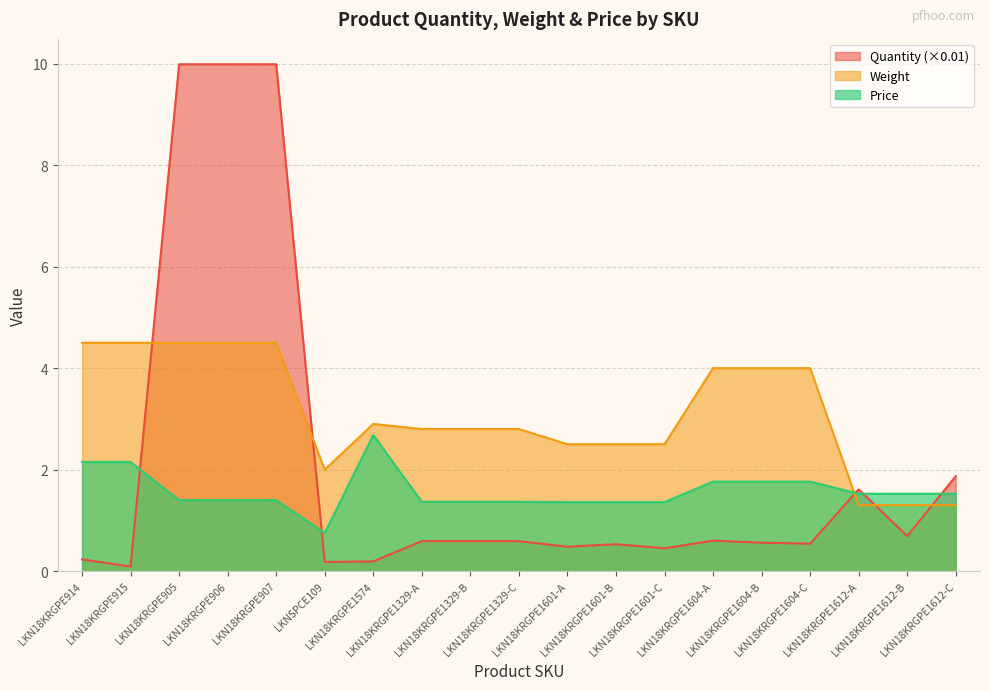

Rank the series at LKN18KRGPE1601-A from highest to lowest value.

Weight, Price, Quantity (×0.01)